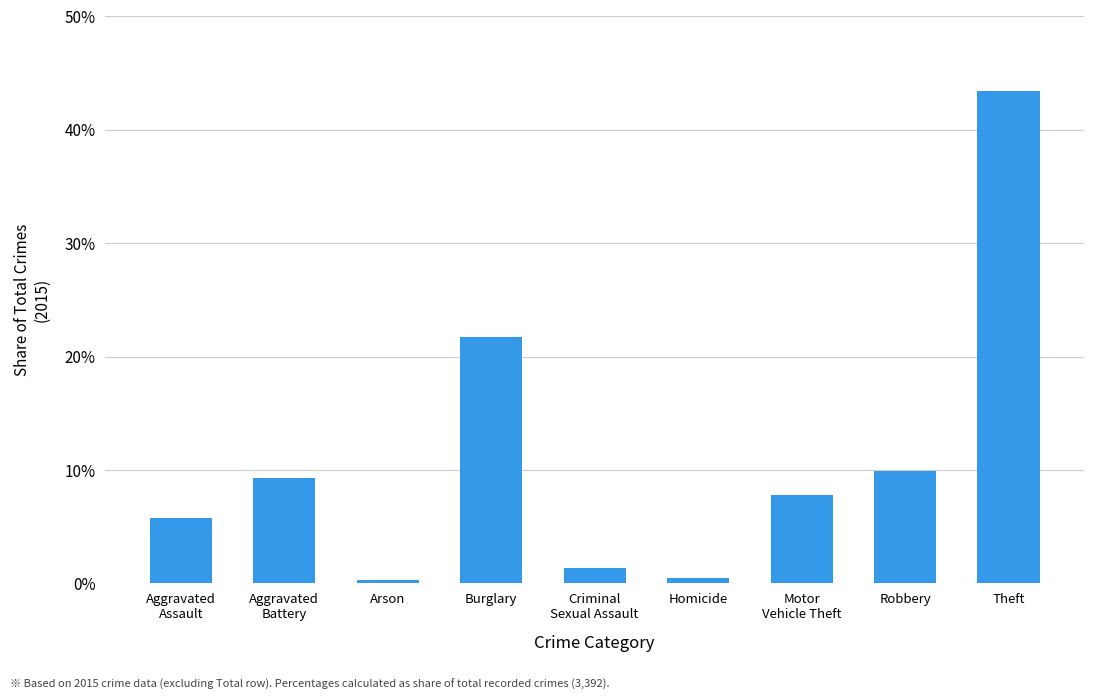

Which category has the lowest value across all series?

Arson